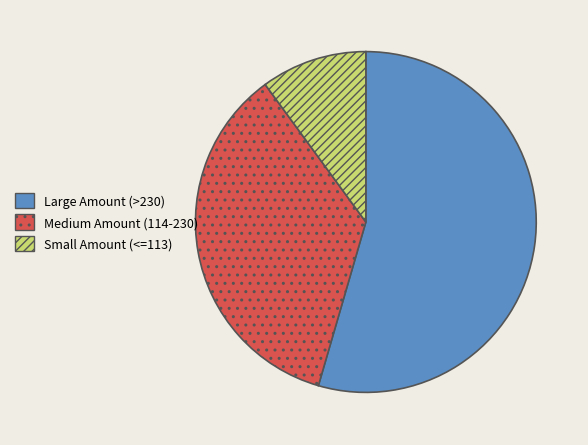

Combined, do Medium Amount (114-230) and Large Amount (>230) account for over 50%?

Yes